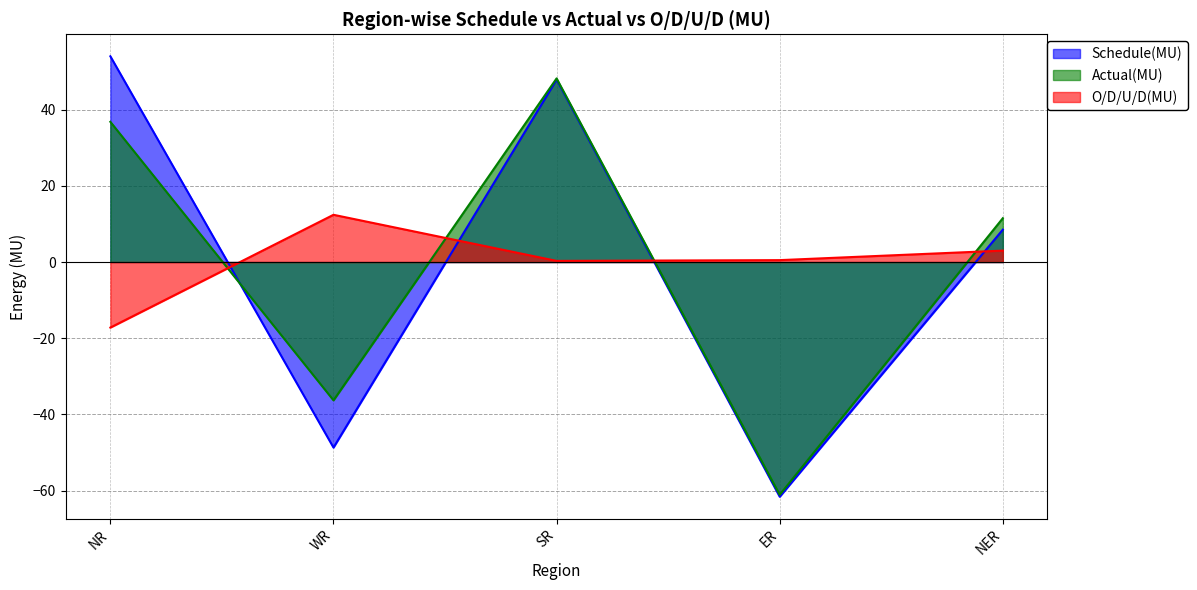

True or false: O/D/U/D(MU) has more than 2 interior local peaks.

False